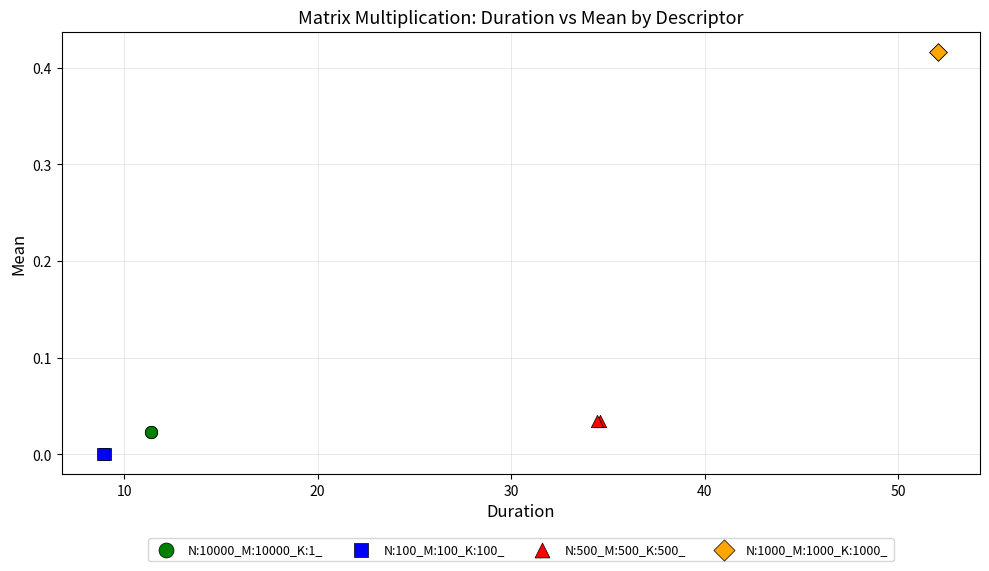

What are all the series names shown in the legend?

N:10000_M:10000_K:1_, N:100_M:100_K:100_, N:500_M:500_K:500_, N:1000_M:1000_K:1000_